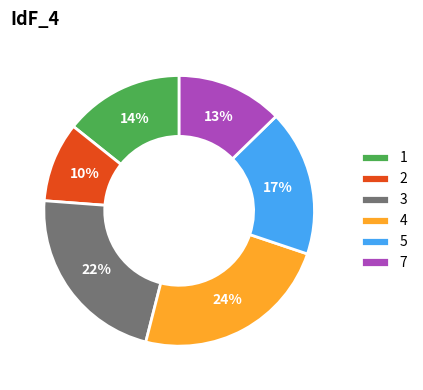

How many segments does this pie chart have?

6